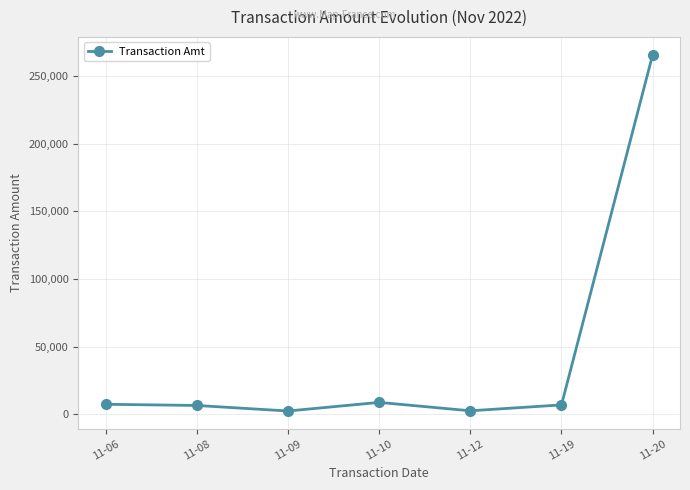

What is the greatest value displayed?

265725.0